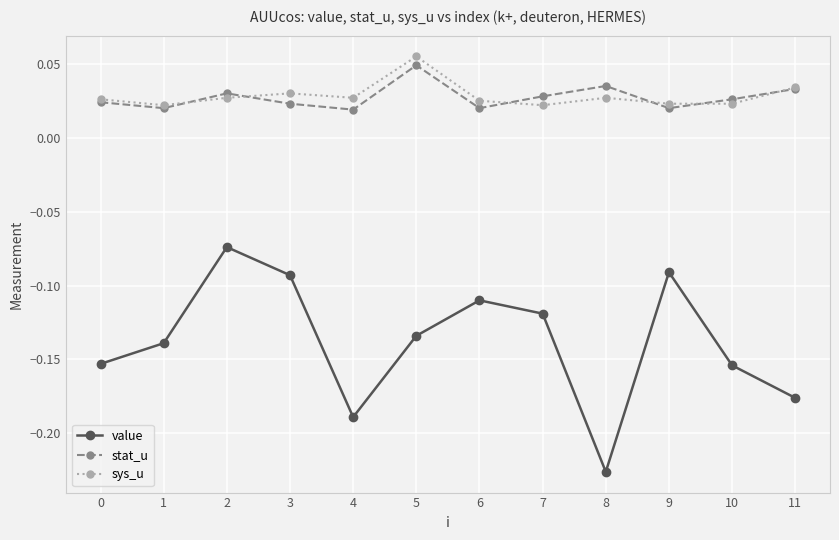

True or false: value has a value of -0.0 at 5.

False